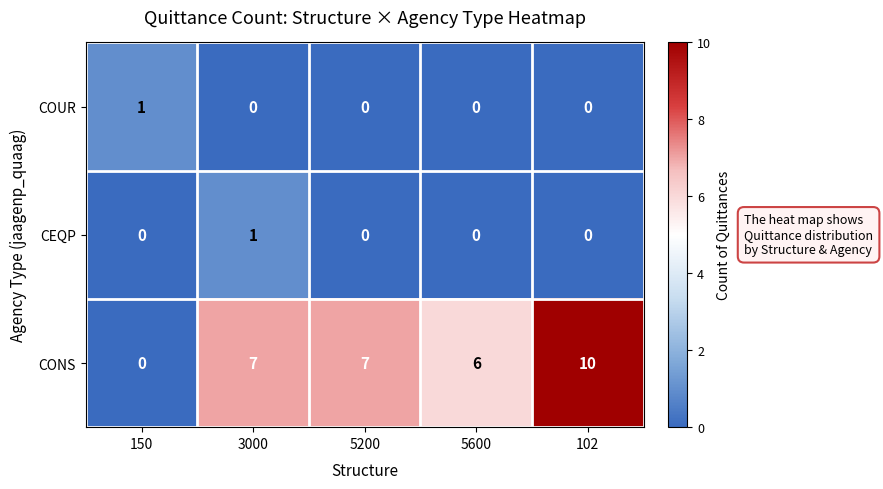

The value of CONS at 5200 is 10. True or false?

False